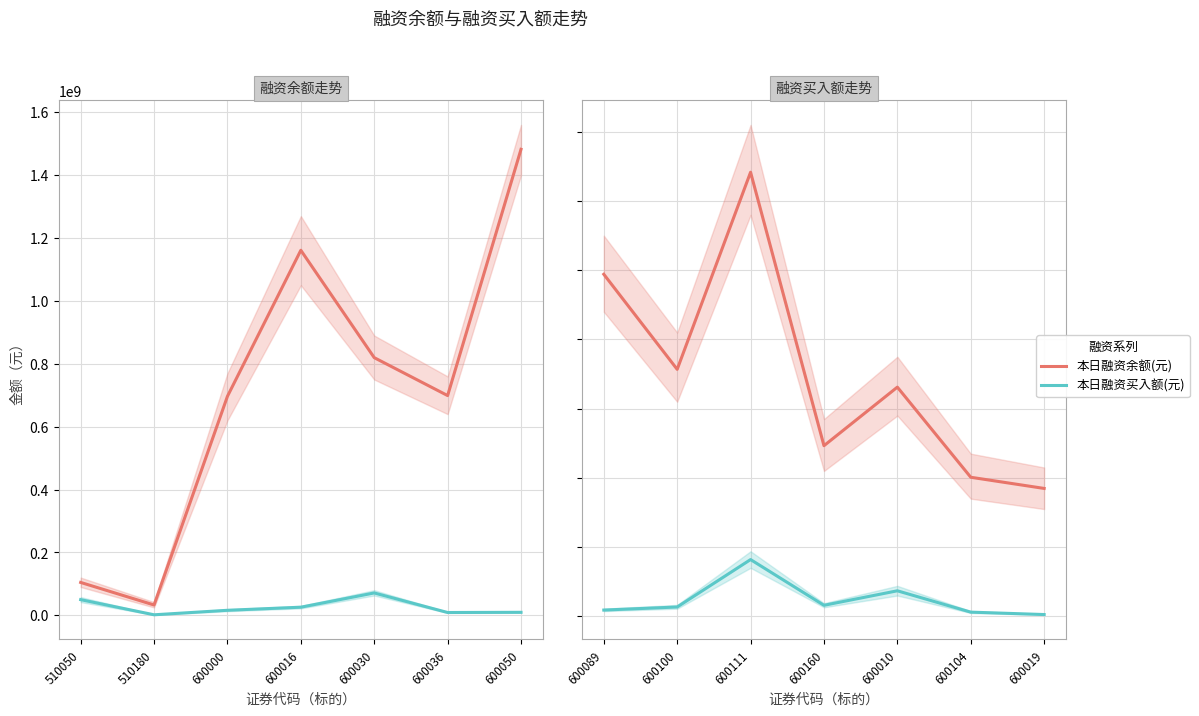

What are all the series names shown in the legend?

本日融资余额(元), 本日融资买入额(元)